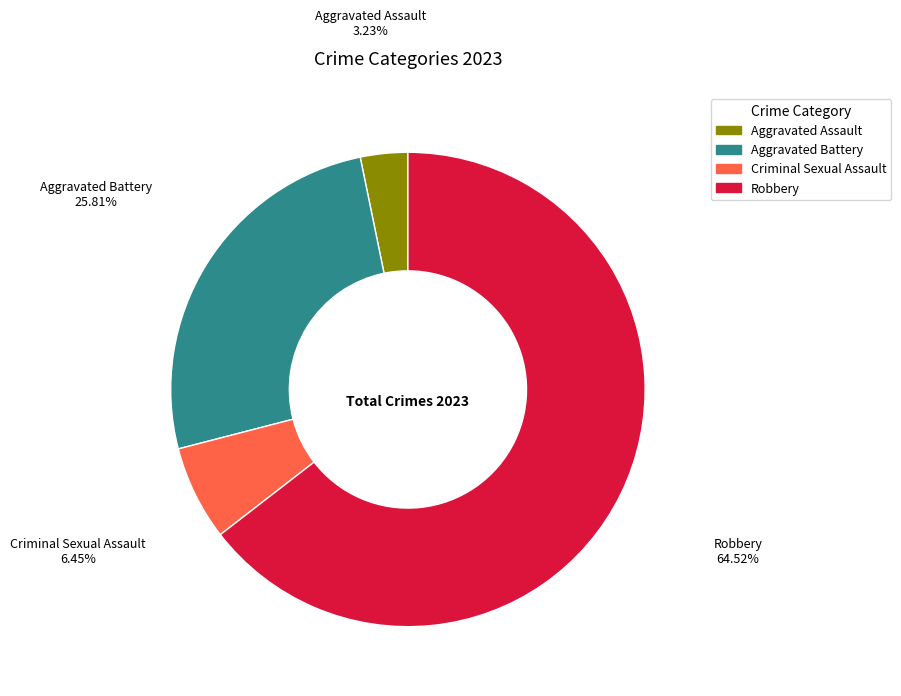

Is there a majority slice in this chart?

Yes